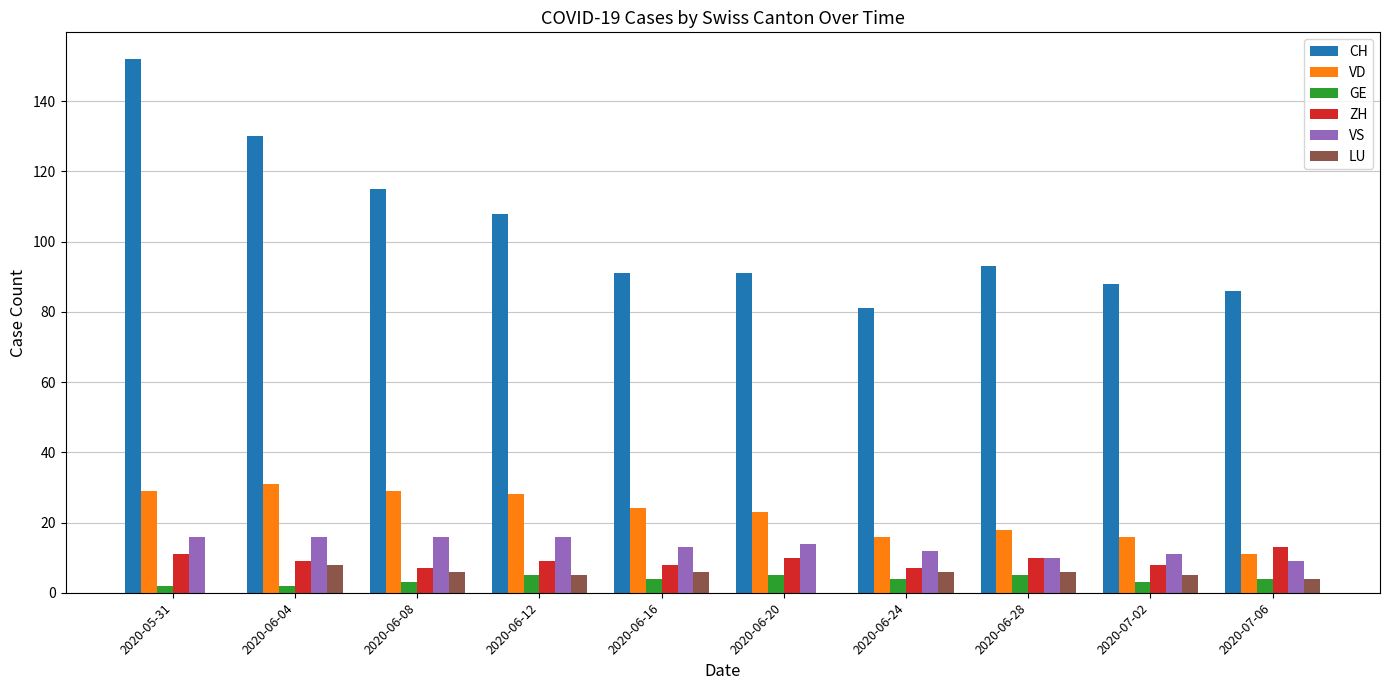

Does the chart contain stacked bars?

No